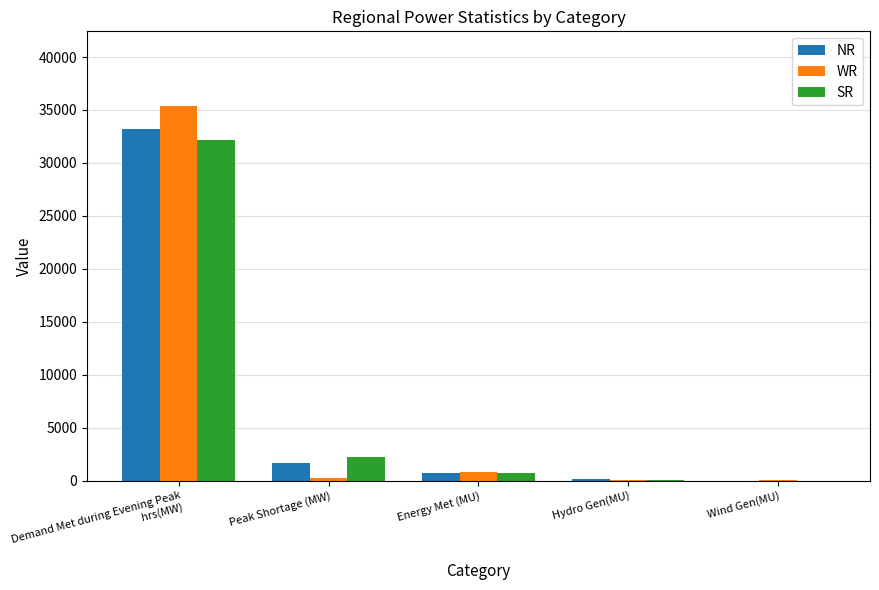

What is the maximum value for NR?

33183